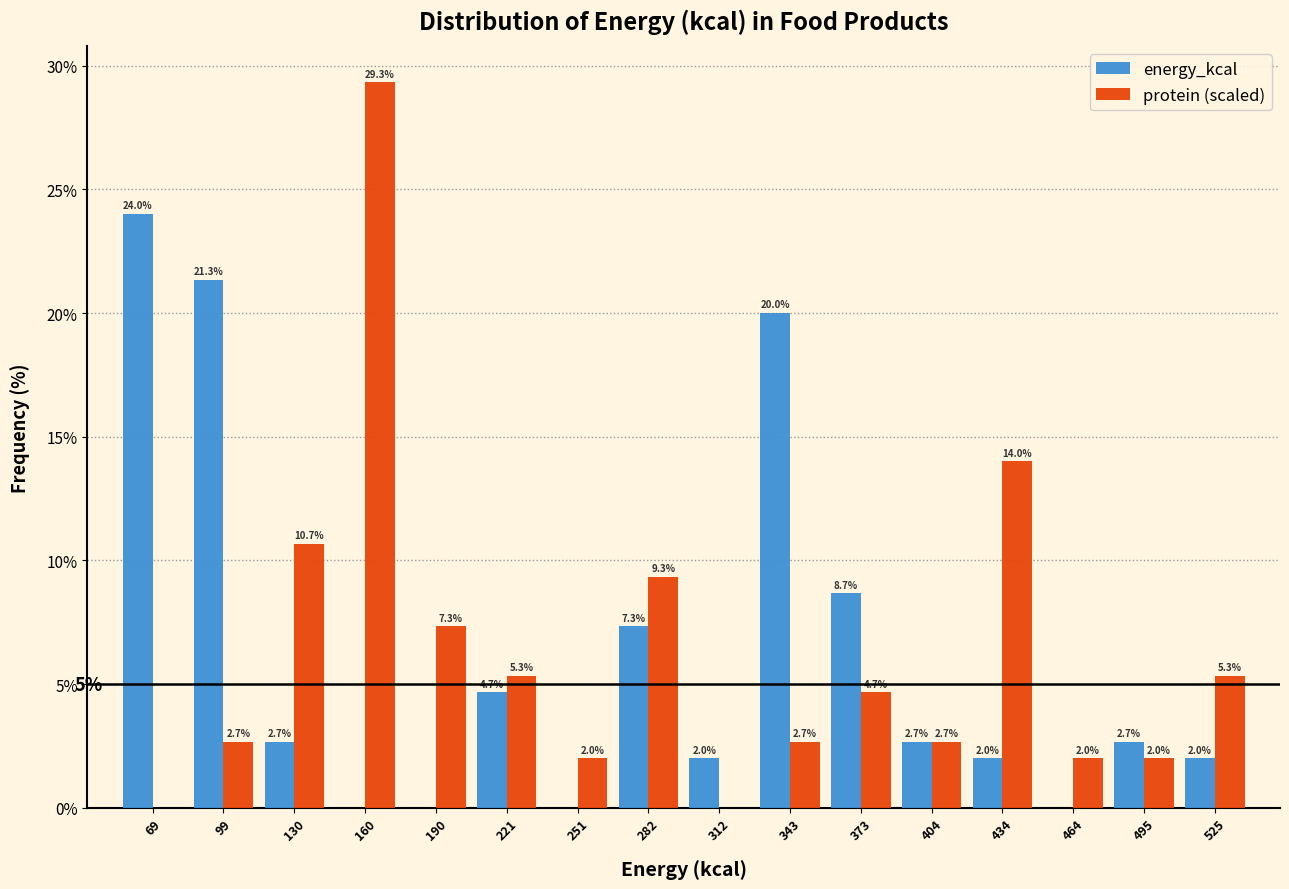

In the energy_kcal series, which range on the x-axis has the tallest bar?

55 to 85